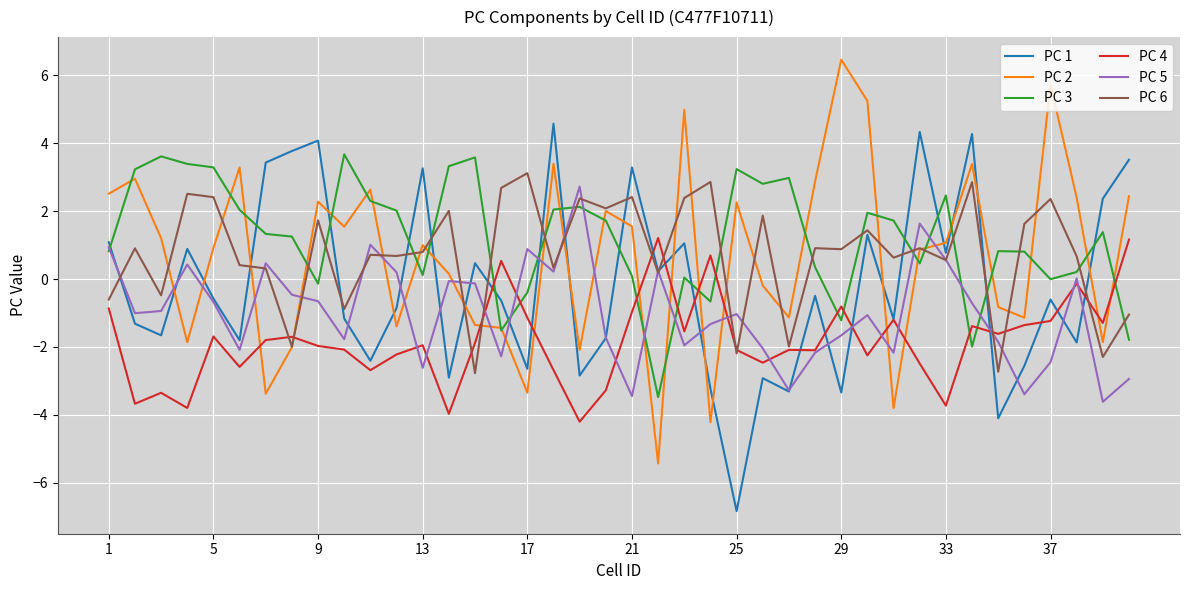

After their last crossing, which series has the higher values: PC 2 or PC 4?

PC 2